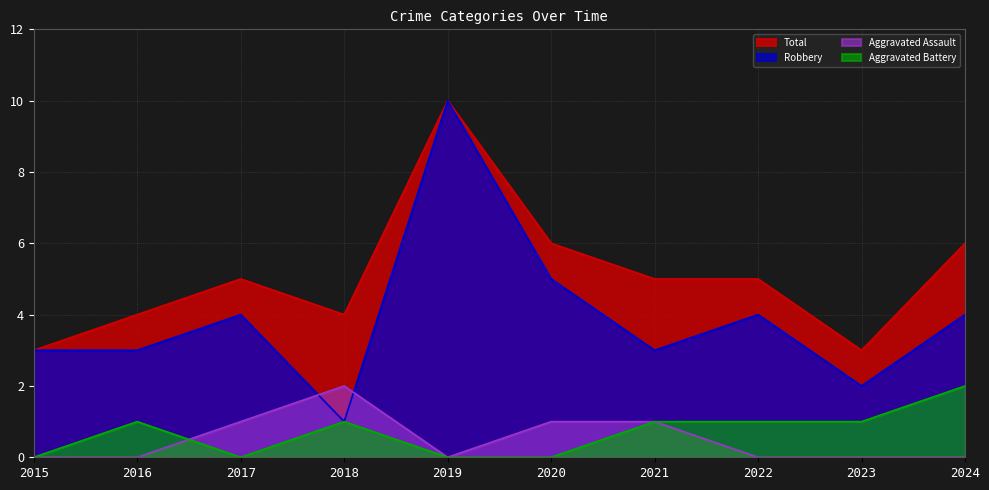

Which series has the largest total across all categories?

Total